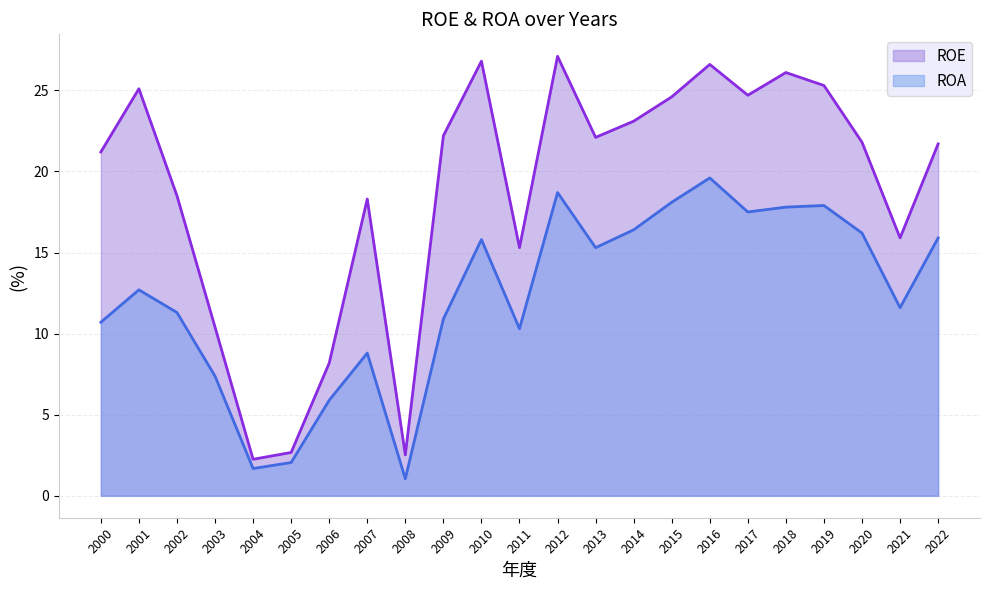

What is the value of the ROA point at the 5th from the left?

1.7